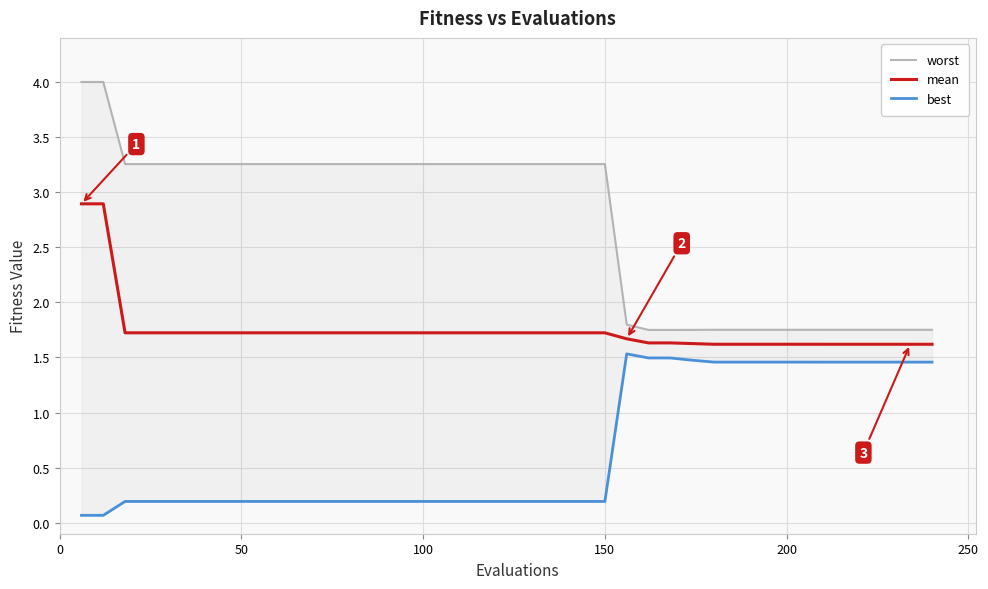

What is the maximum value for mean?

2.9